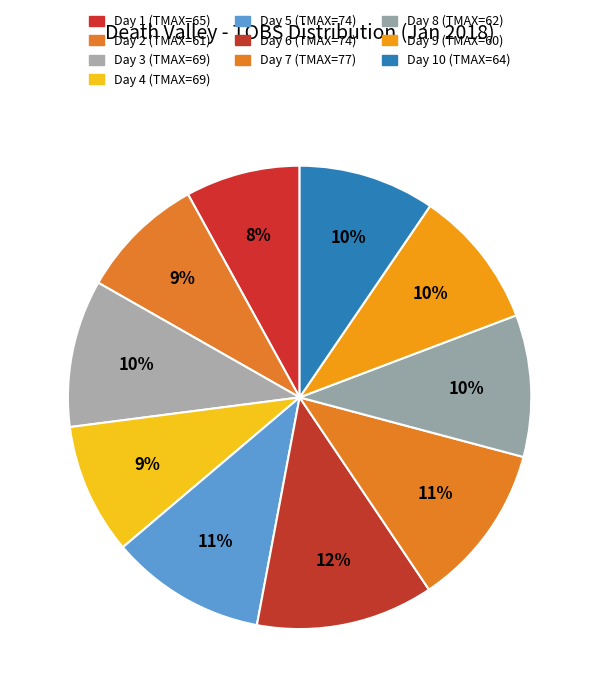

How many slices are in this pie chart?

10